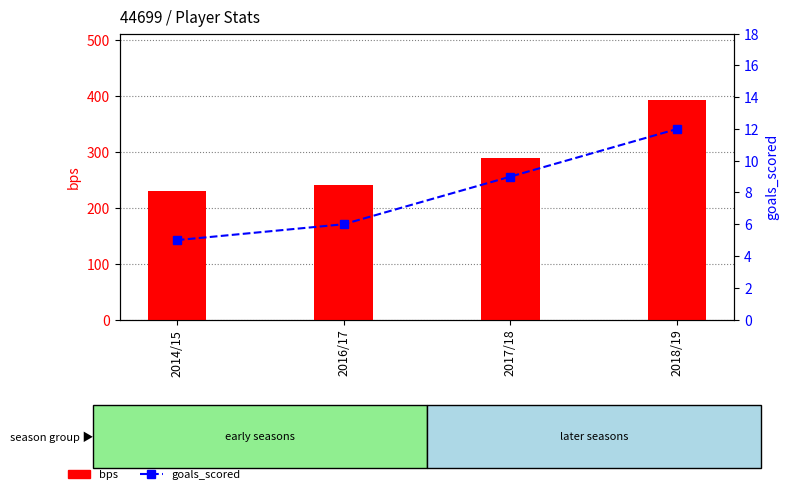

What is the minimum value for goals_scored?

5